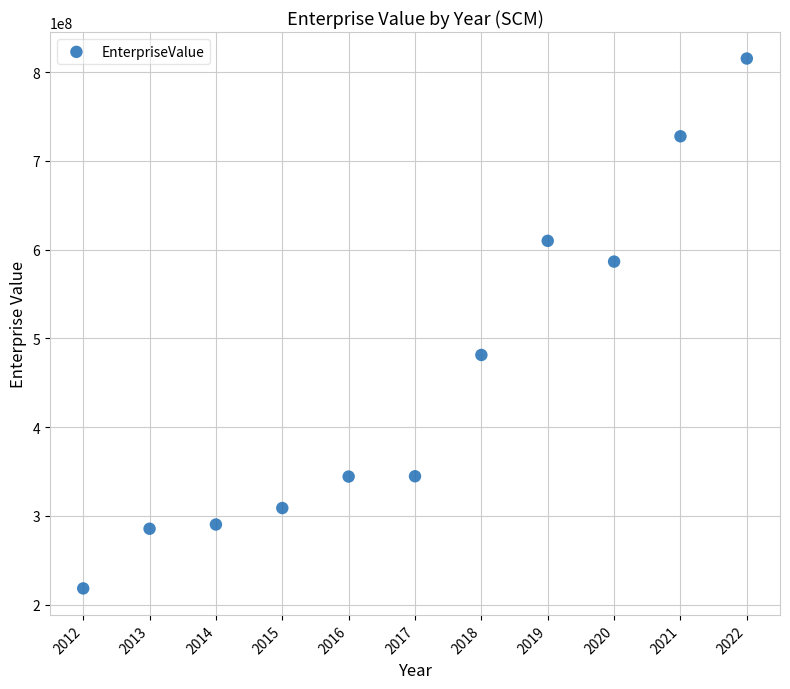

What is the range of Y values (max minus min)?

596958227.7